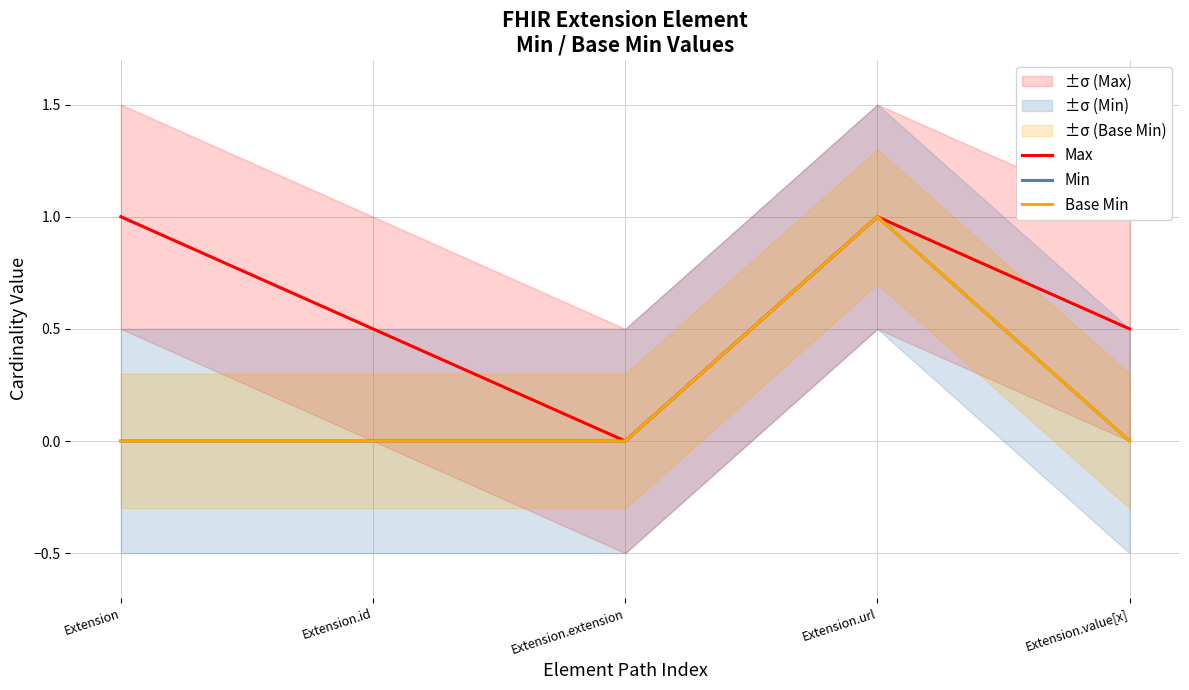

What is the sum of the Min values at Extension.id and Extension.url?

1.0